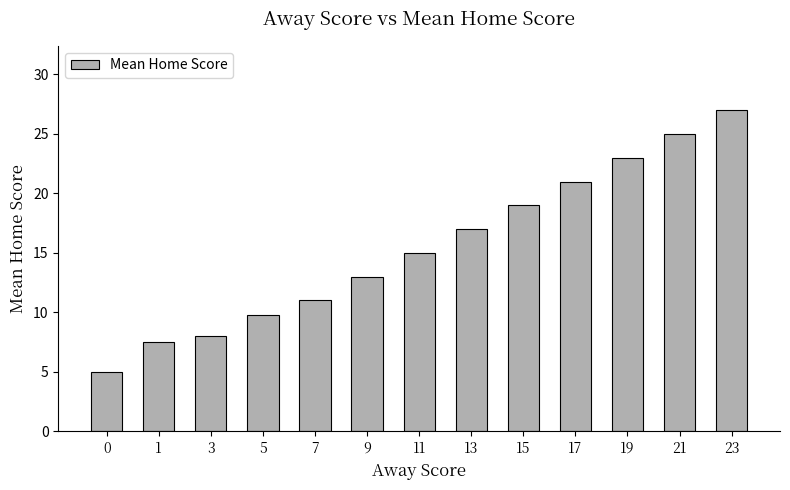

Reading right to left, what are all the values shown in this chart?

23=27.0	21=25.0	19=23.0	17=21.0	15=19.0	13=17.0	11=15.0	9=13.0	7=11.0	5=9.8	3=8.0	1=7.5	0=5.0